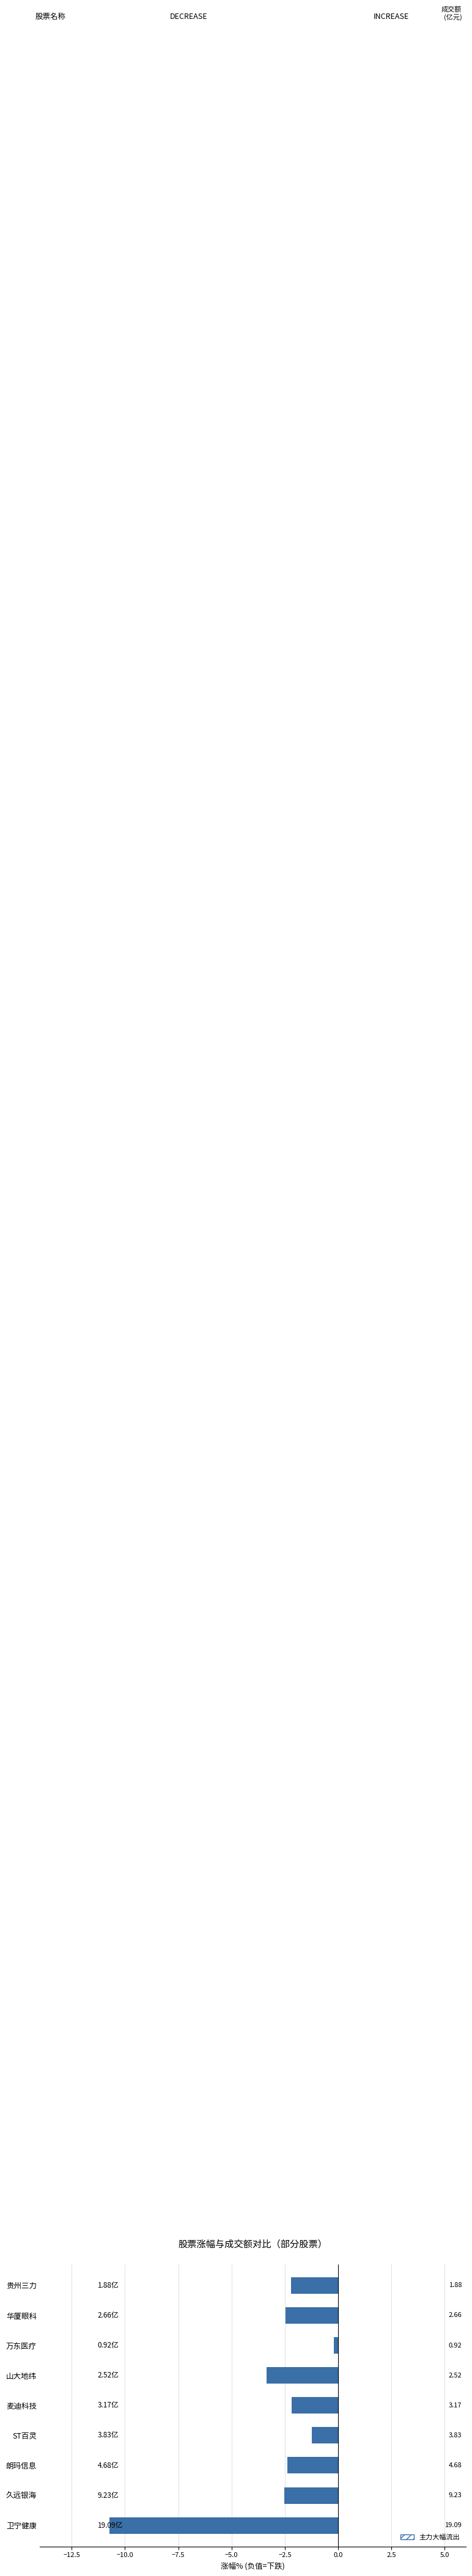

How many bars are there in total?

9